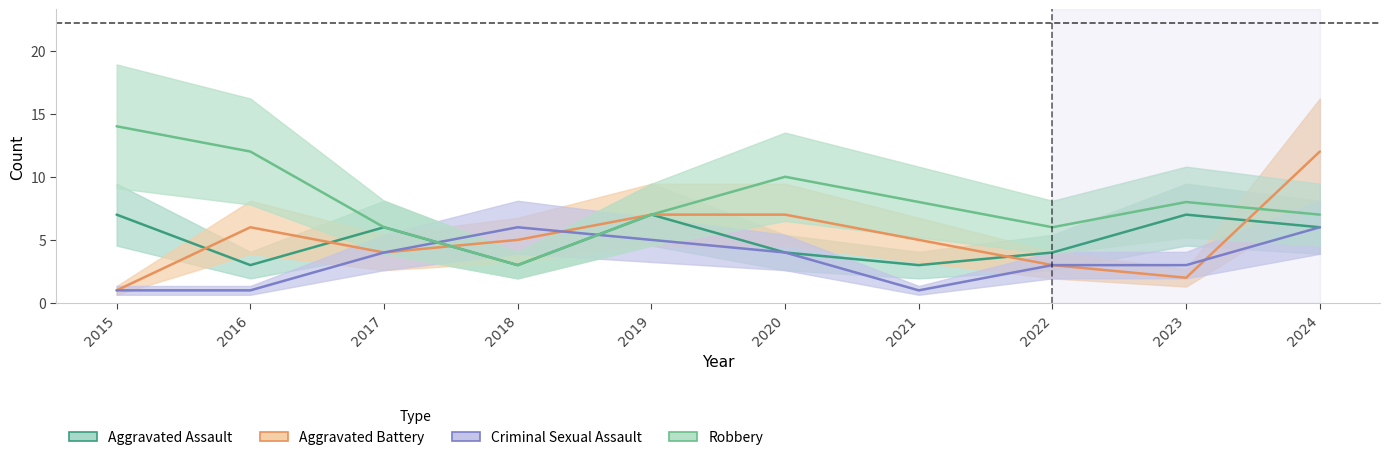

Where is the first local minimum for Robbery?

2018